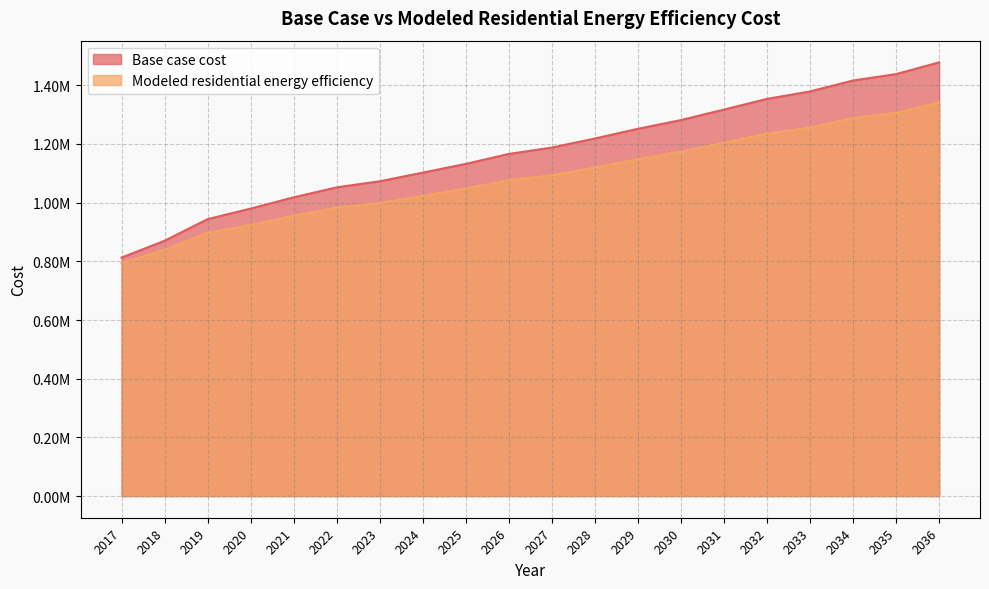

What is the difference between the maximum and minimum values in the Modeled residential energy efficiency series?

547107.2